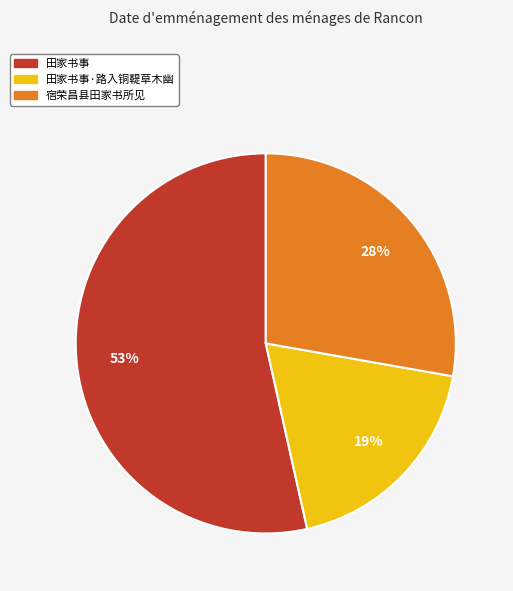

Is there any slice that represents more than half of the pie?

Yes